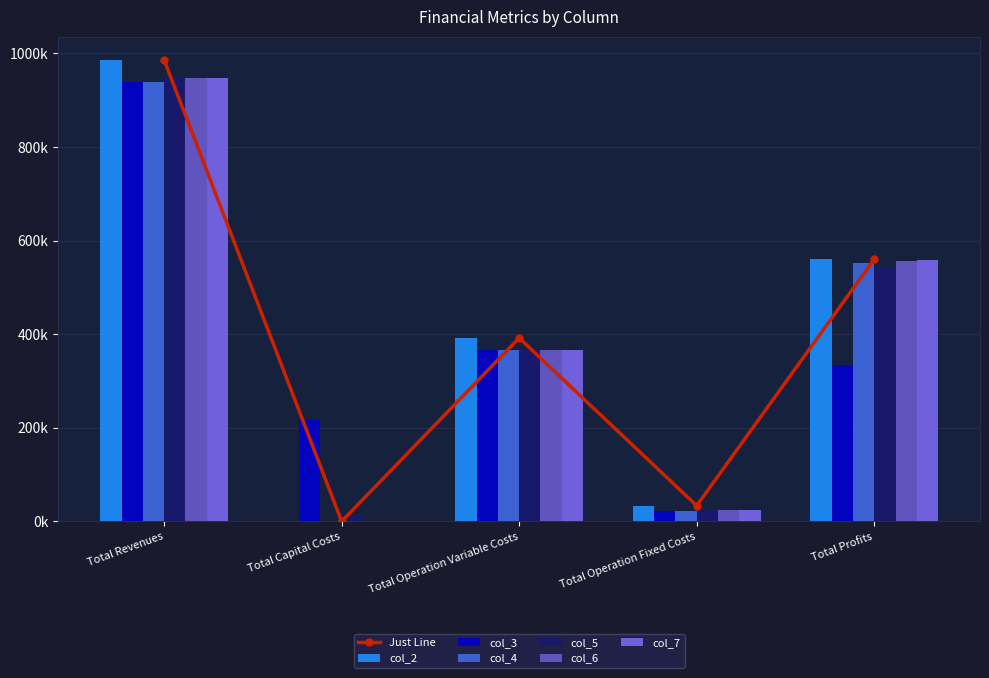

What is the label of the 4th bar from the right?

Total Capital Costs